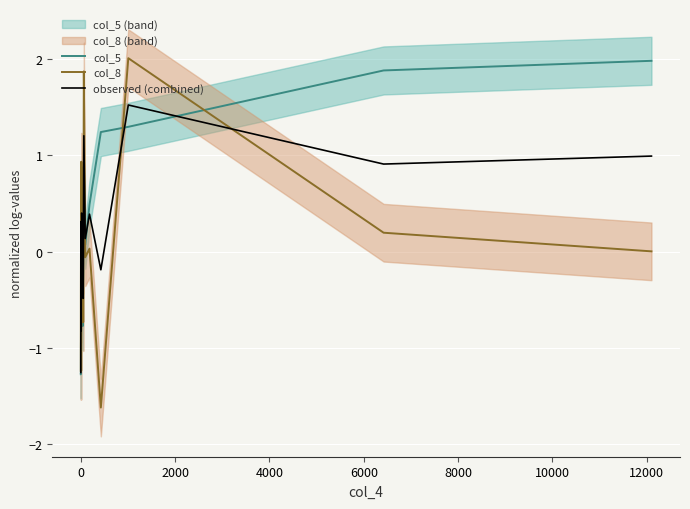

True or false: col_8 has a value of -0.2 at 4000.

False